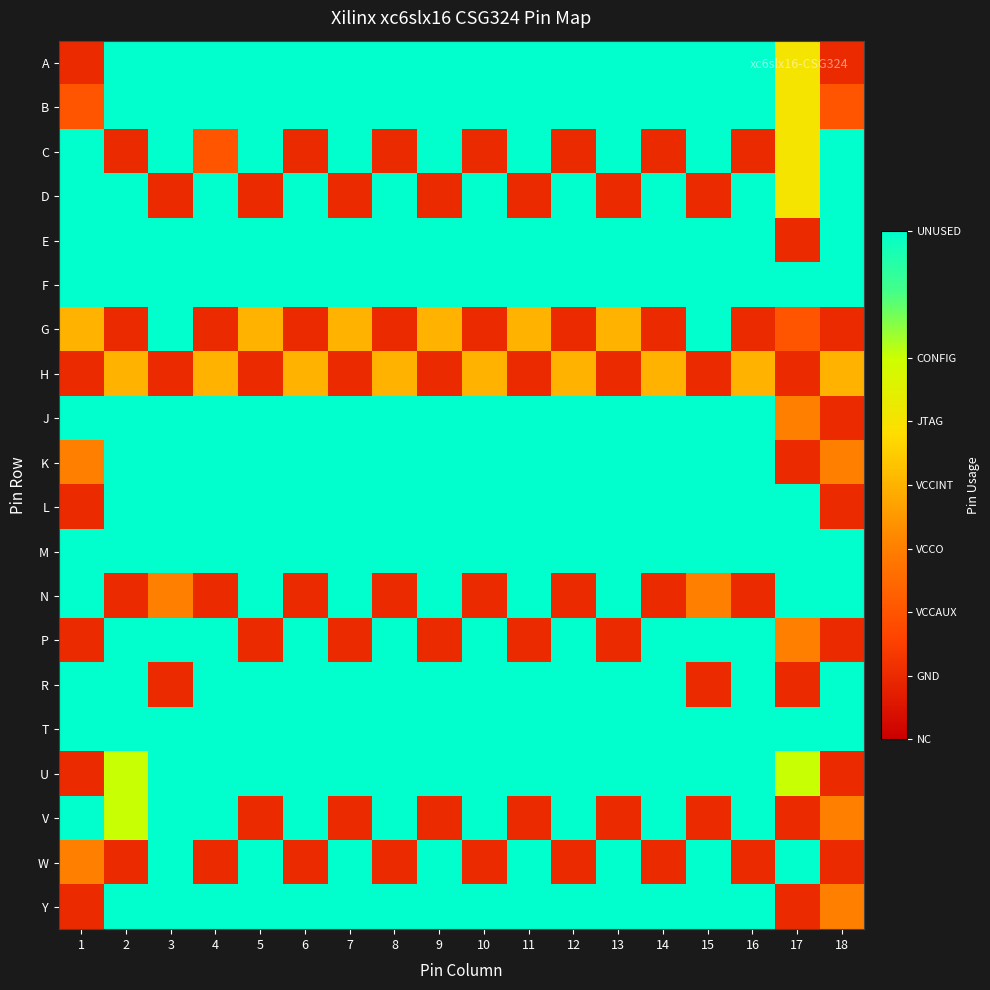

Count the number of data series in this chart.

20